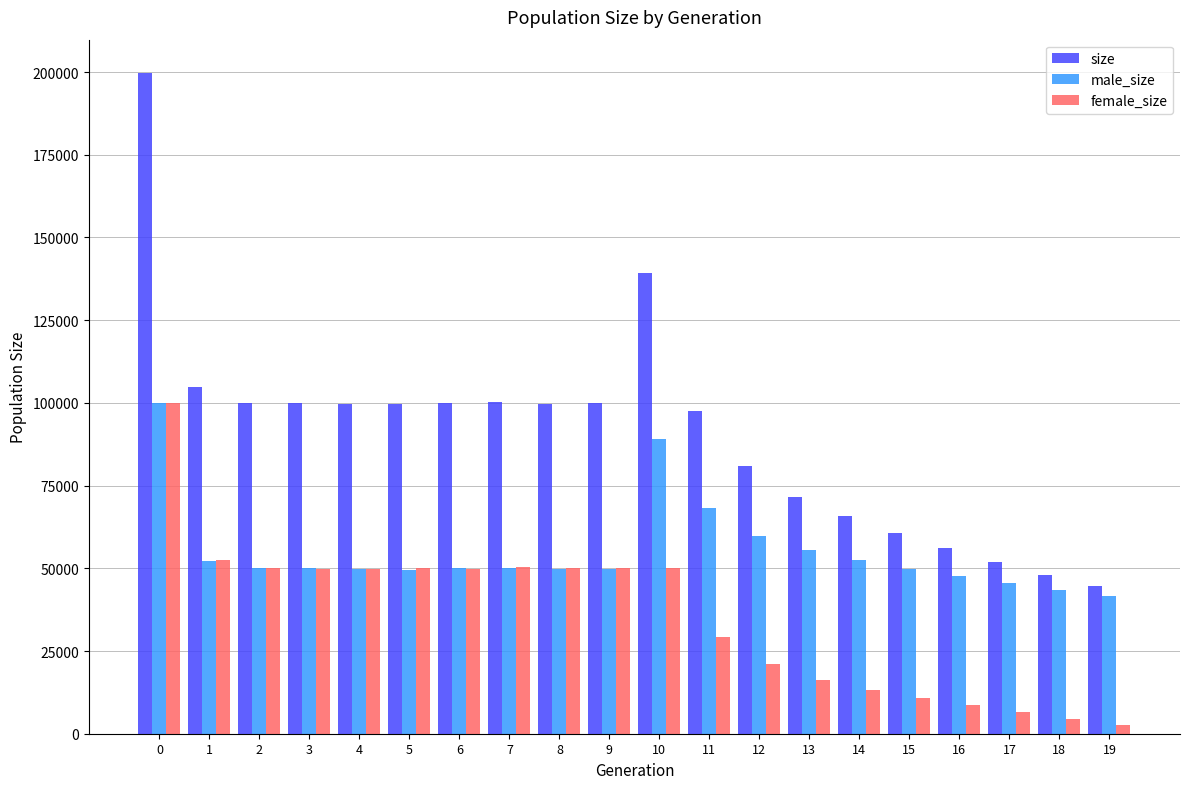

What is the sum of the male_size values at 6 and 10?

139328